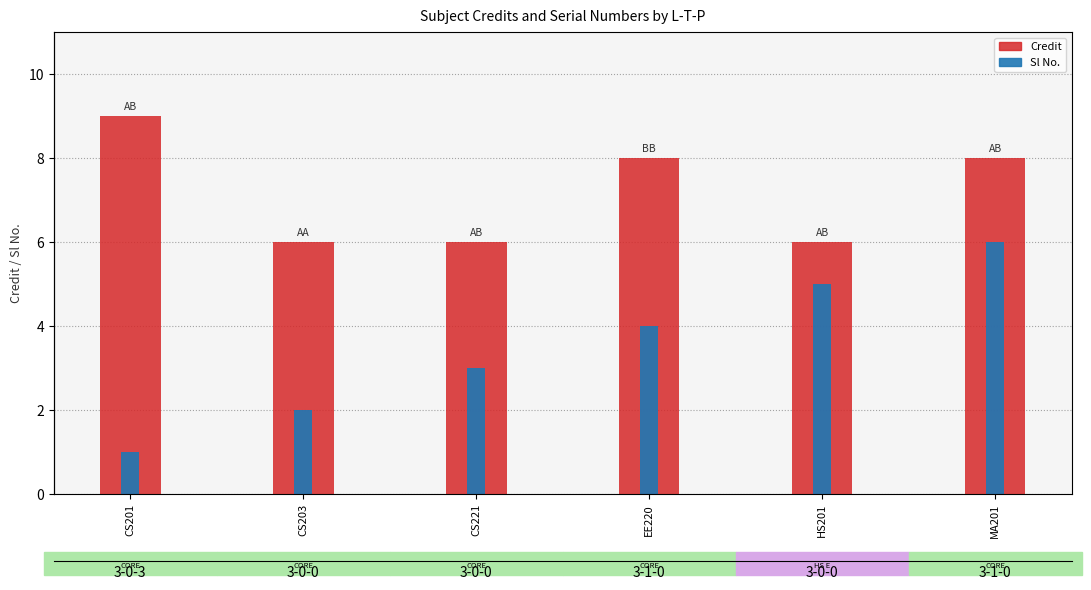

What is the average value of the Sl No. series?

4